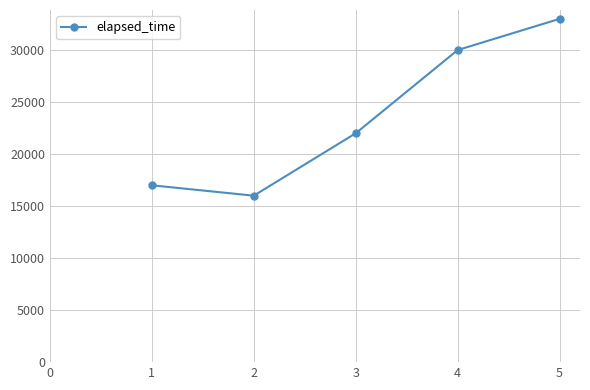

The chart shows a value of 44970 at 3. True or false?

False